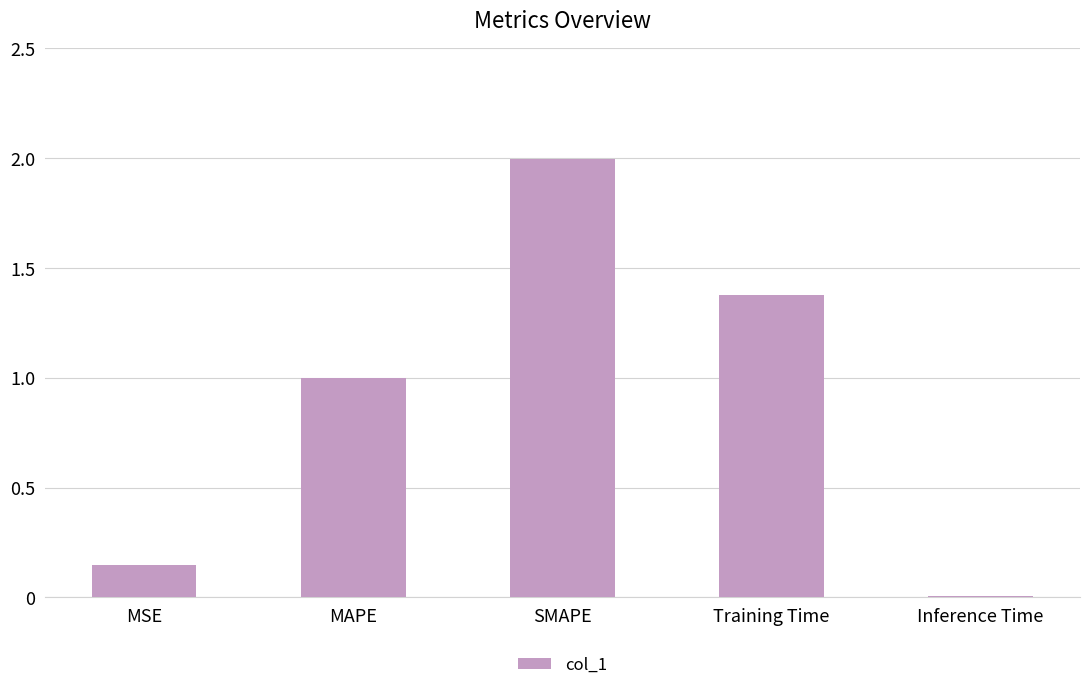

Read the value at MAPE.

1.0